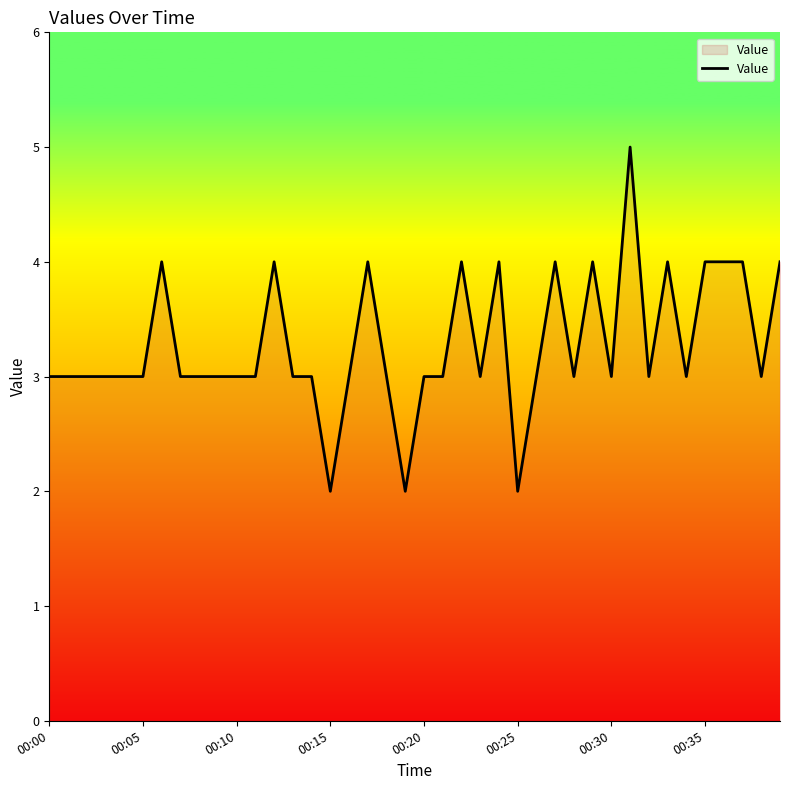

How many lines are shown in the chart?

1